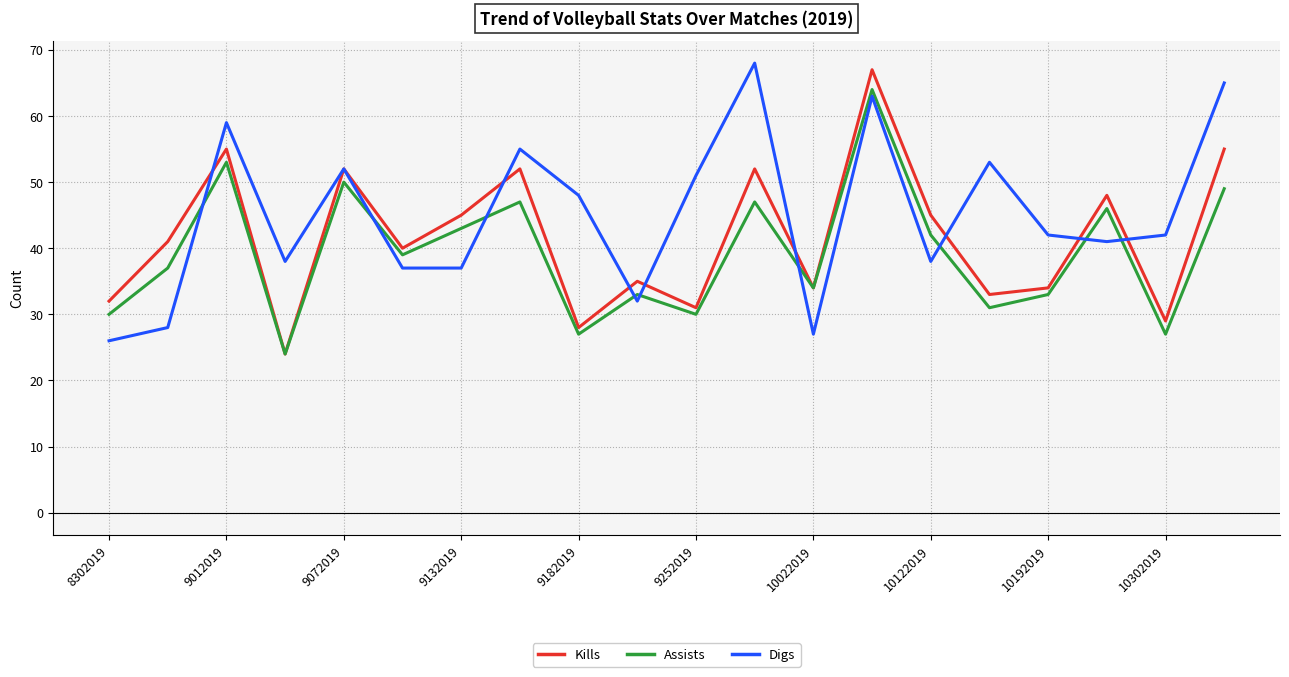

In Digs, how many points are higher than both neighbors (excluding endpoints)?

6